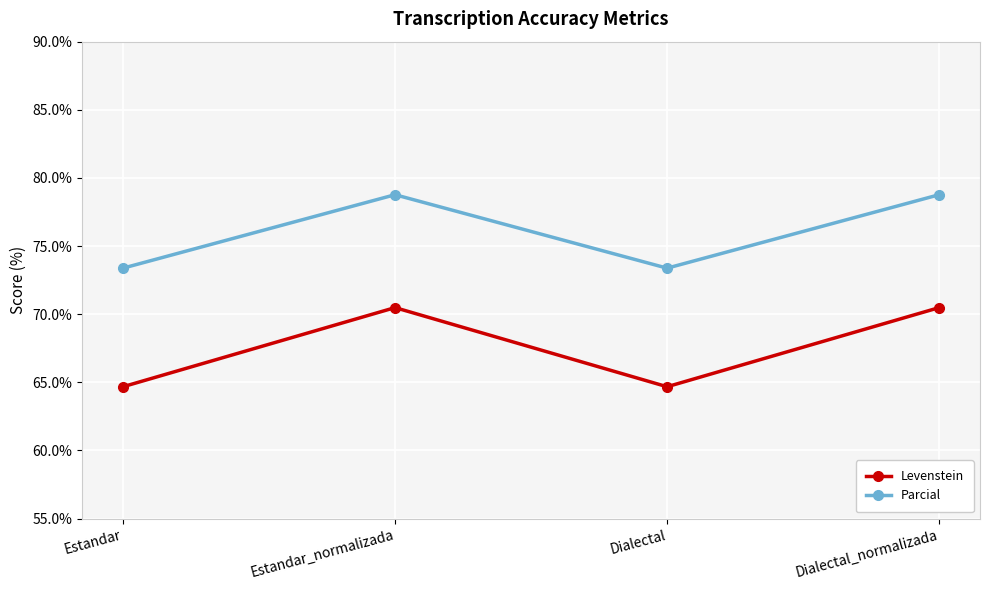

What are all the series names shown in the legend?

Levenstein, Parcial